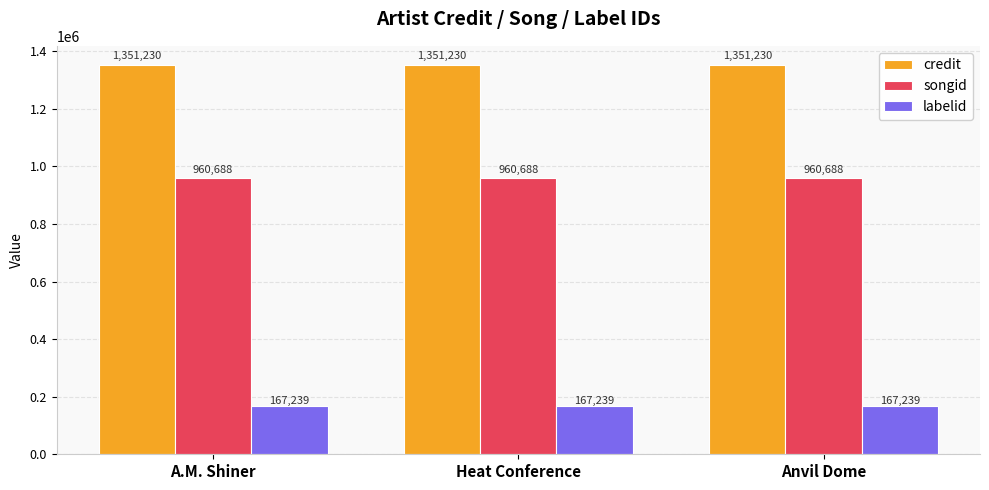

The value of labelid at Anvil Dome is 237564. True or false?

False